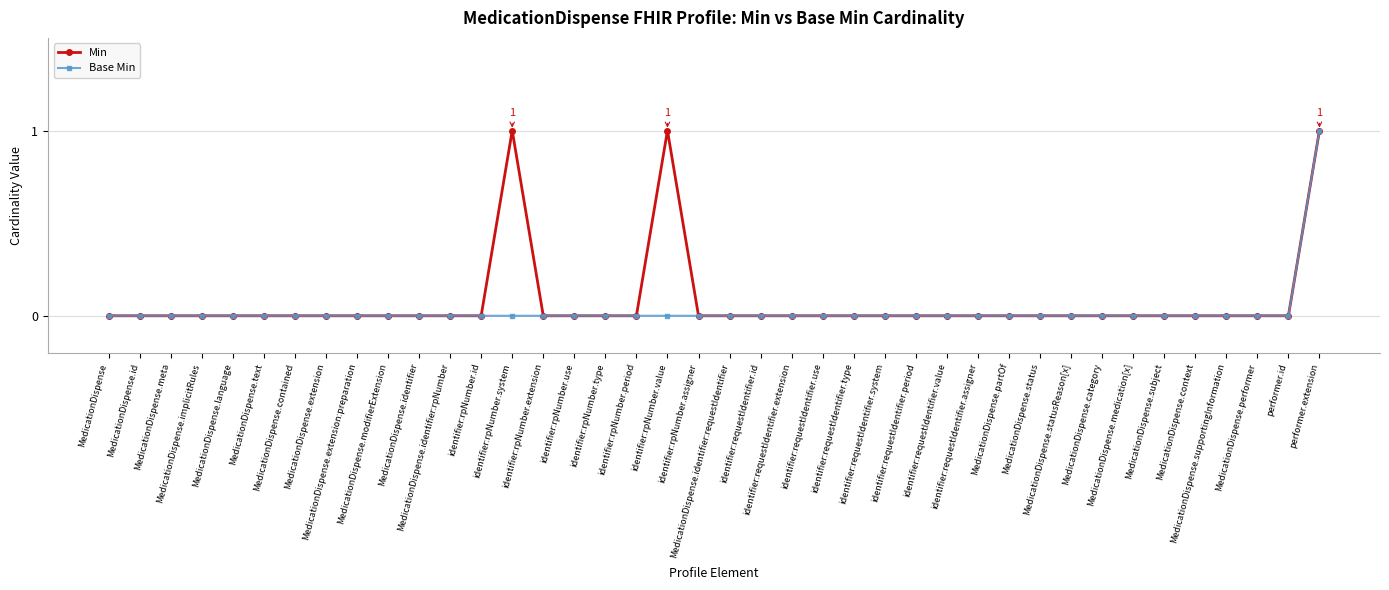

True or false: Min has more than 0 interior local peaks.

True